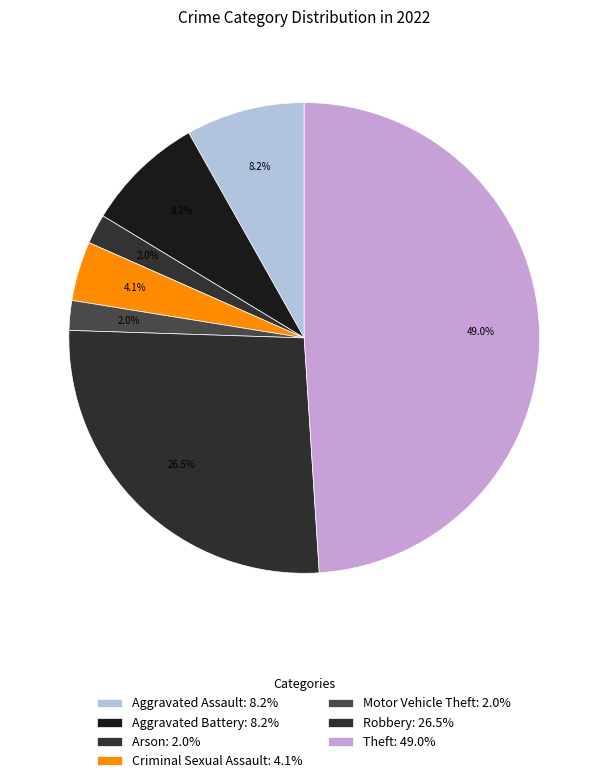

How many segments does this pie chart have?

7